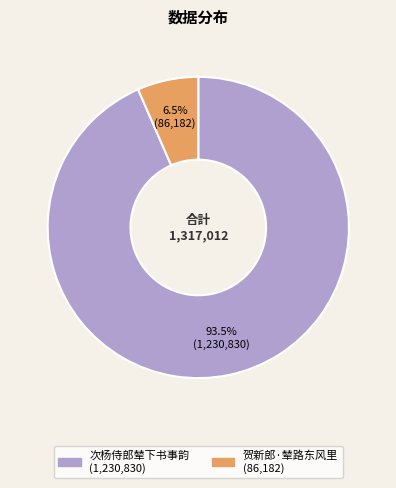

Rank the categories by value from highest to lowest.

次杨侍郎辇下书事韵, 贺新郎·辇路东风里